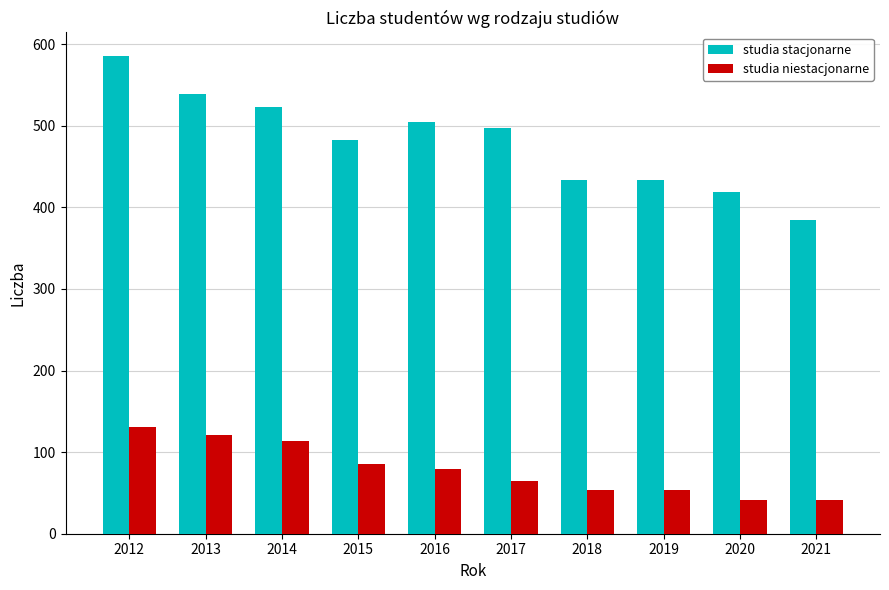

Which series has the largest total across all categories?

studia stacjonarne